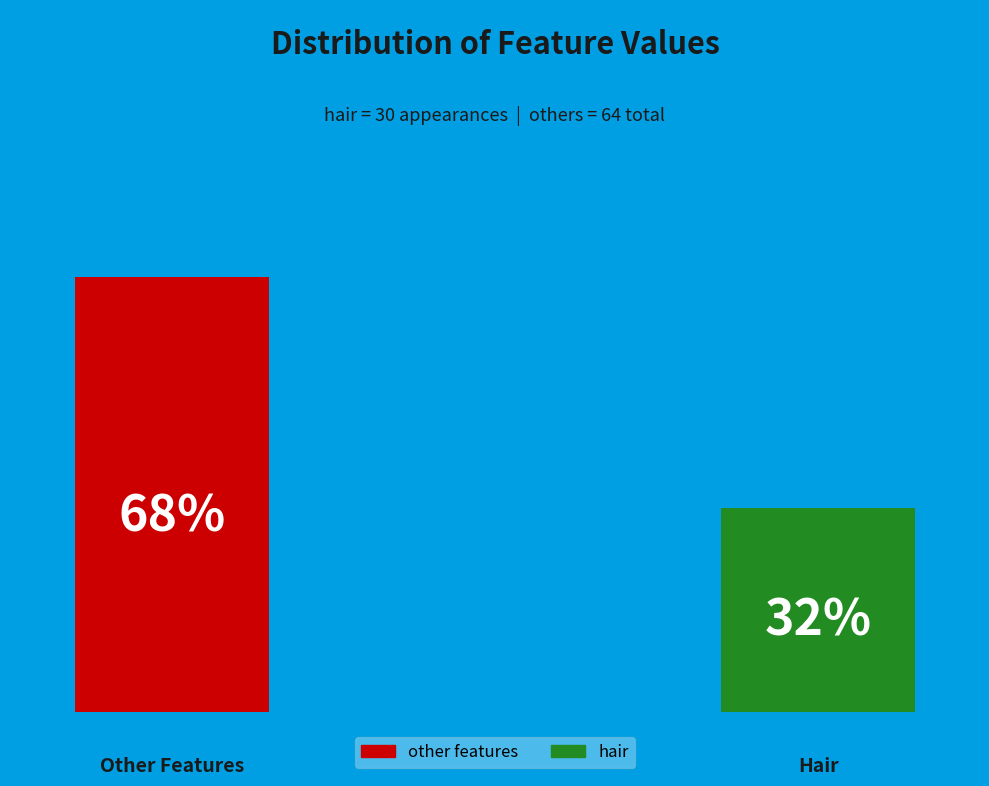

How much of the chart is everything except hair?

68.1%